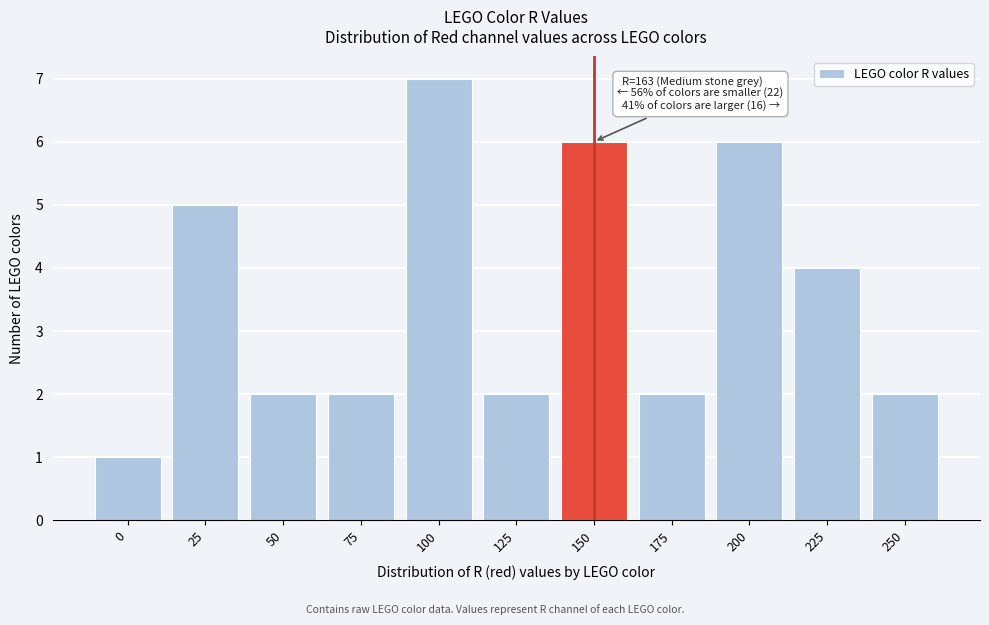

Reading left to right, transcribe all the data shown in this chart.

0=1	25=5	50=2	75=2	100=7	125=2	150=6	175=2	200=6	225=4	250=2